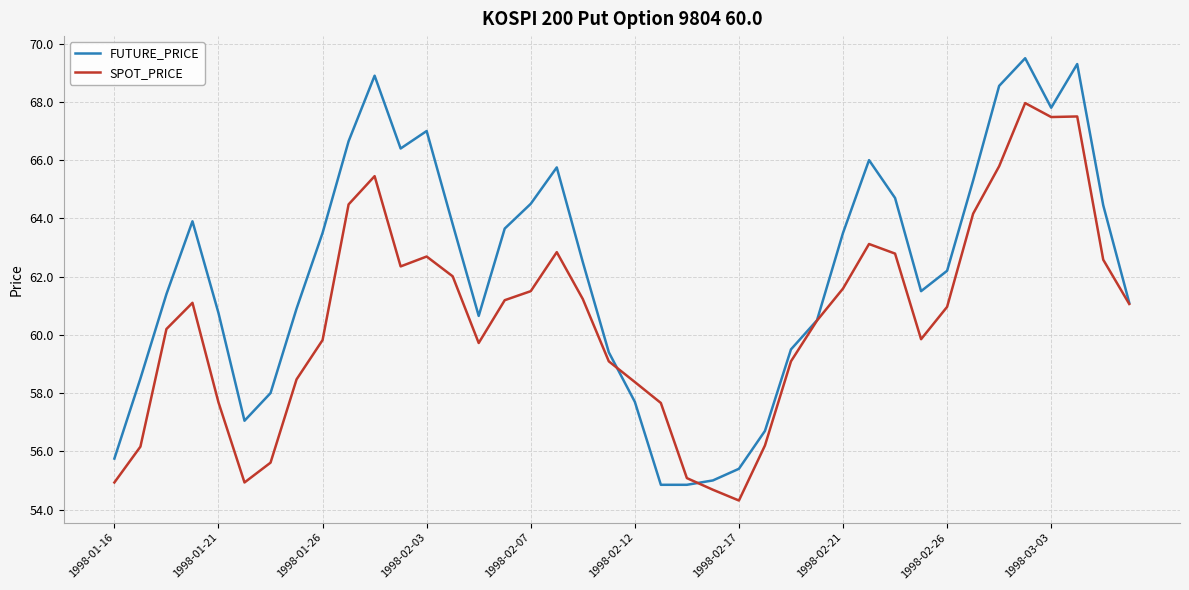

Which series has the largest total across all categories?

FUTURE_PRICE